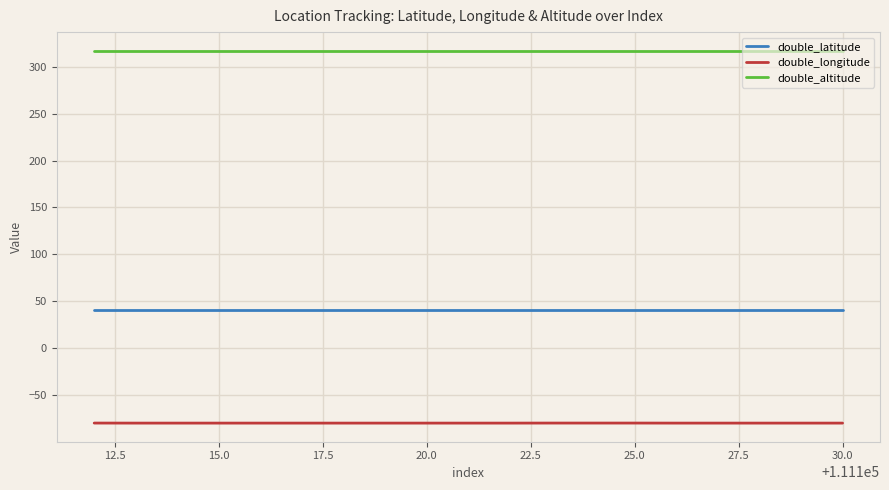

Which series has the largest total across all categories?

double_altitude